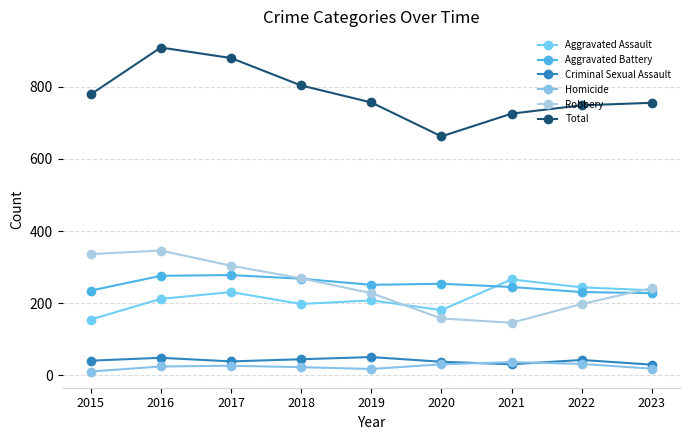

Where is the first local minimum for Aggravated Assault?

2018